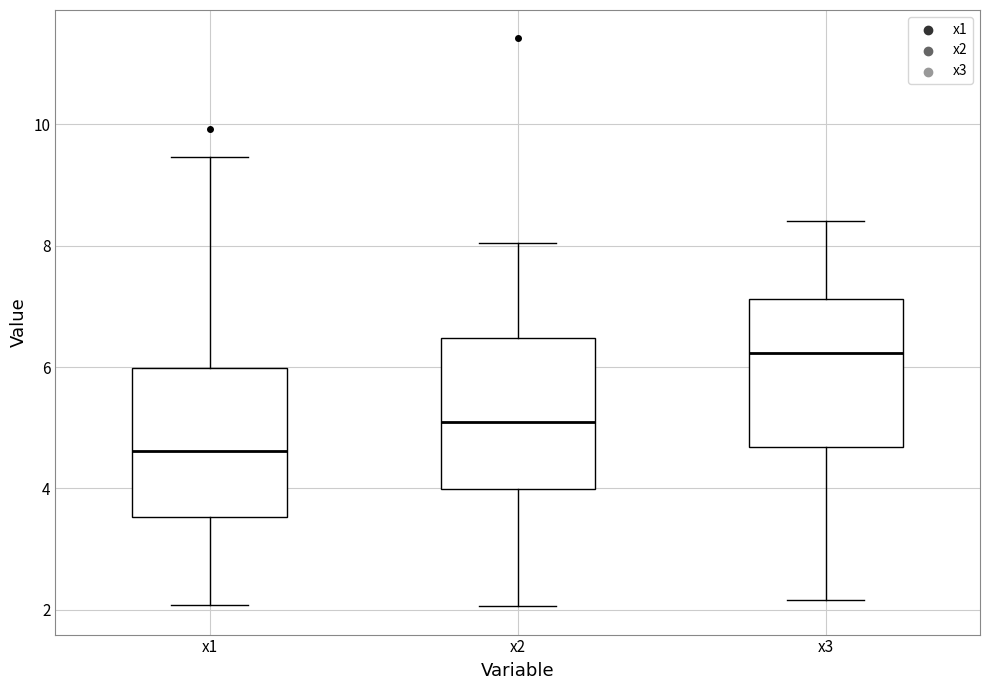

Which box has the lowest median line?

x1